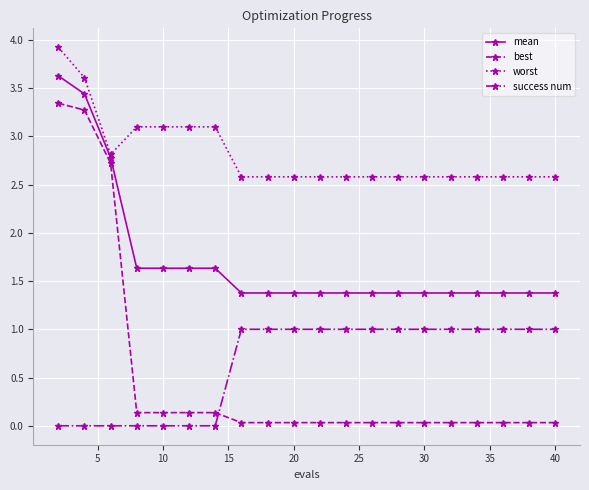

What is the highest value of the success num series?

1.0